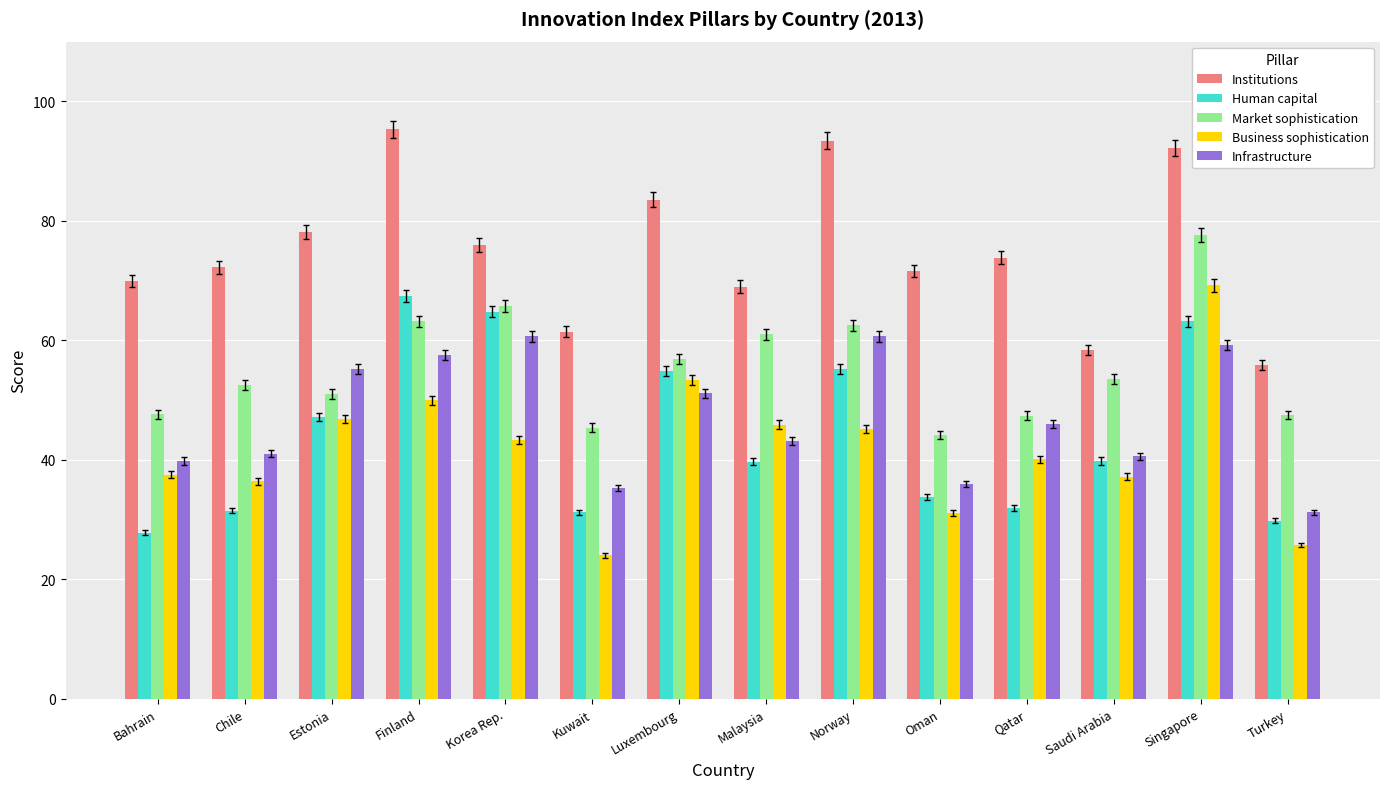

Which series has the largest total across all categories?

Institutions